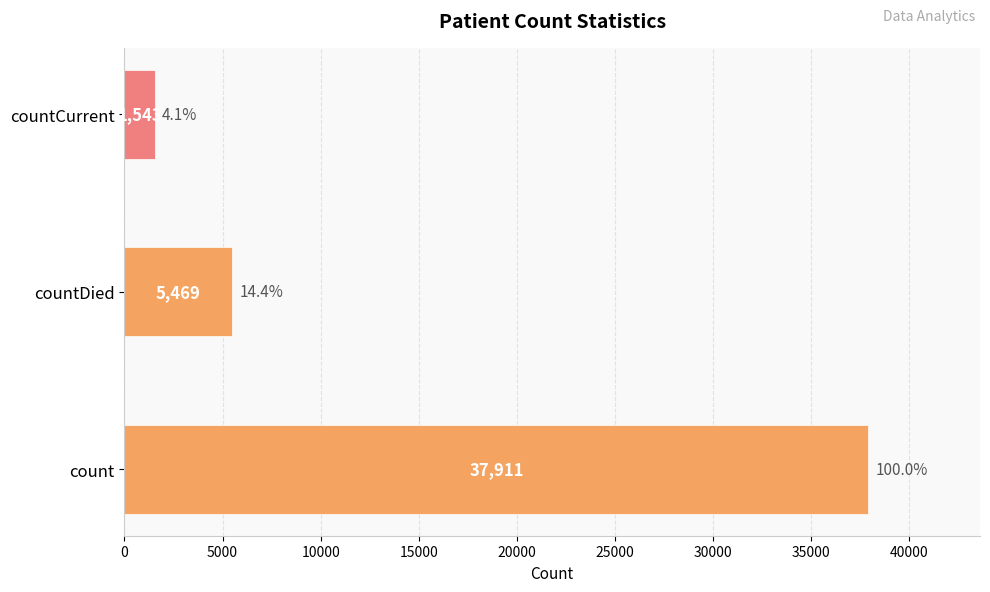

Reading bottom to top, what are all the values shown in this chart?

count=37911	countDied=5469	countCurrent=1543